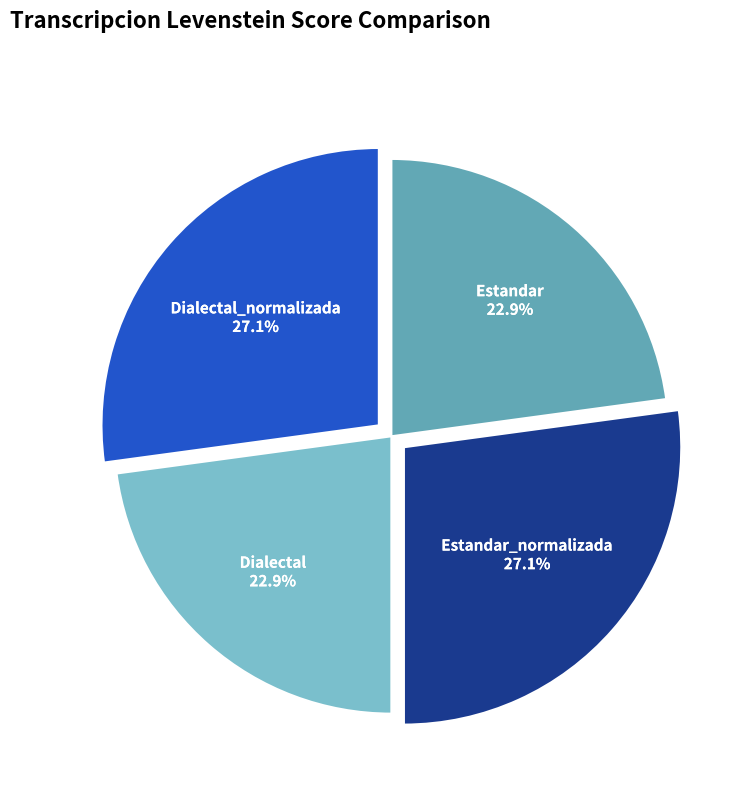

What portion of the pie excludes Dialectal?

77.1%